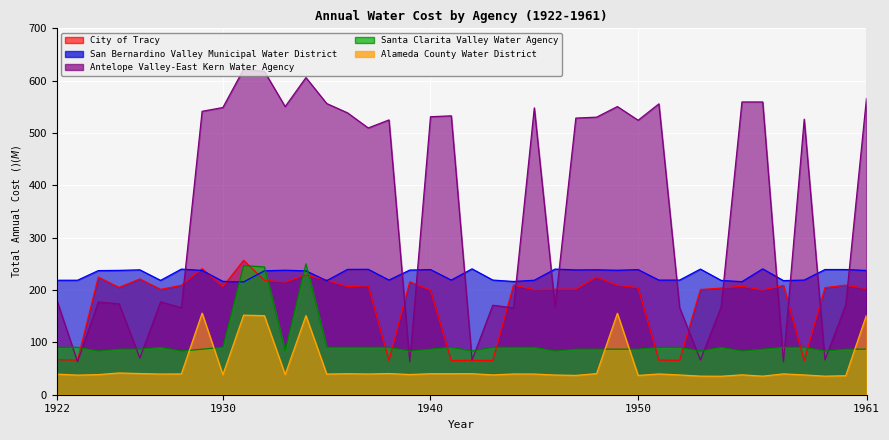

What is the average value of the Antelope Valley-East Kern Water Agency series?

361.8